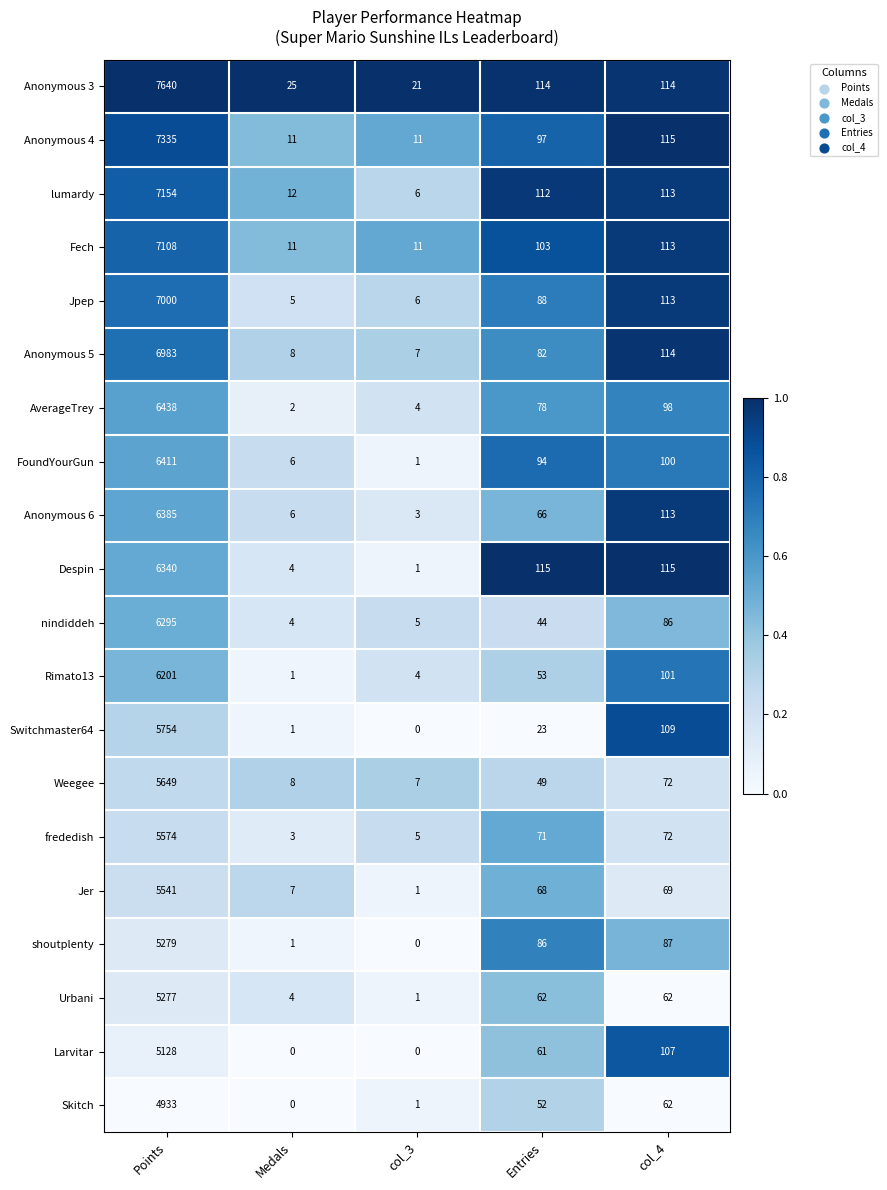

What is the average value of the Anonymous 3 series?

1583